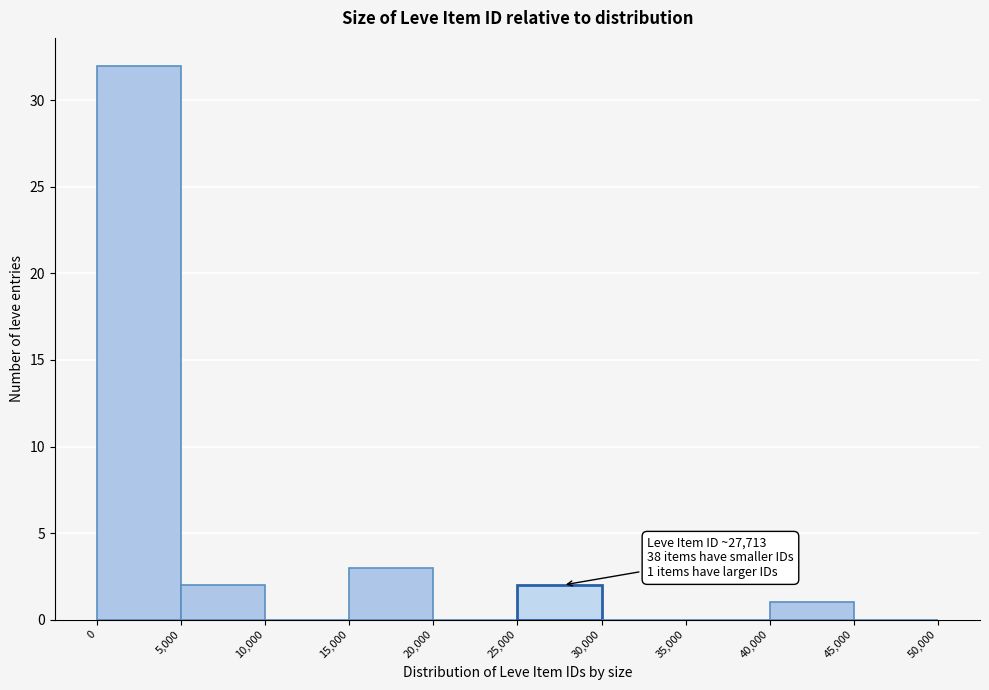

Over which range of the x-axis is the bar tallest?

0 to 5,000